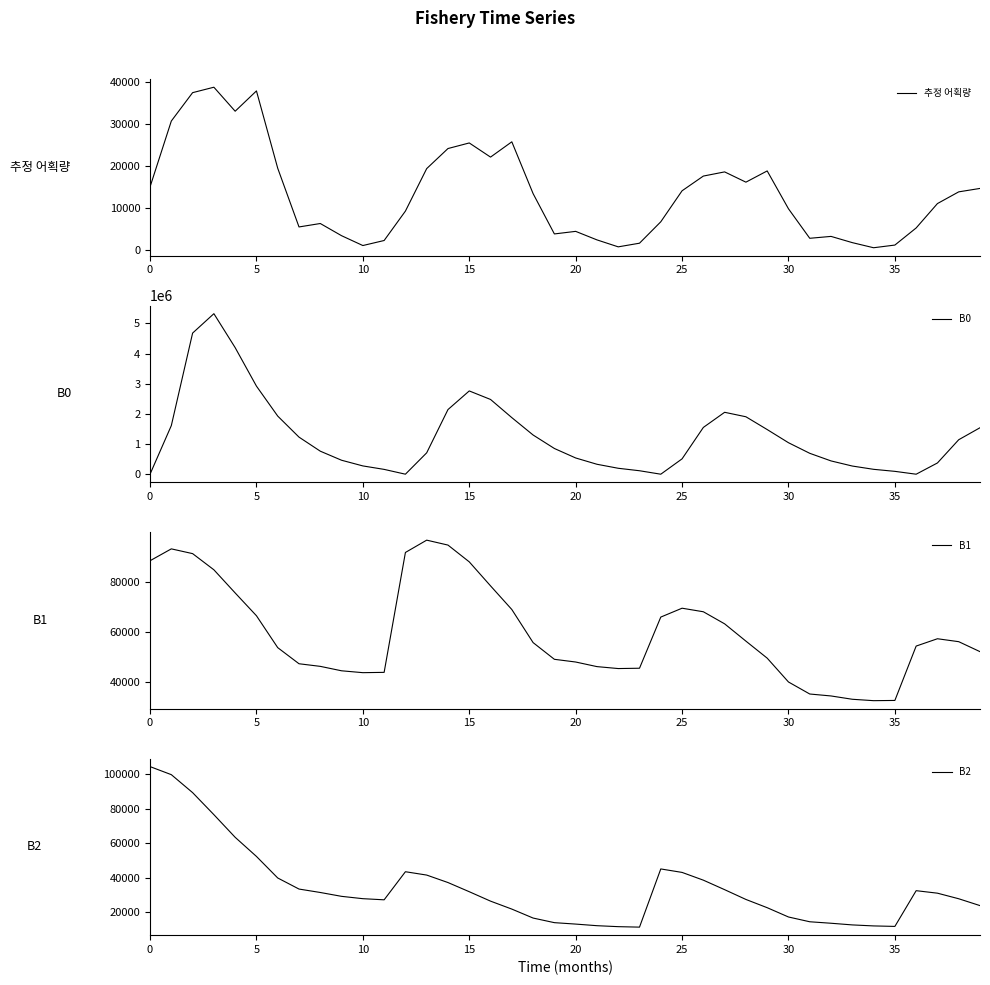

In B0, how many points are higher than both neighbors (excluding endpoints)?

3